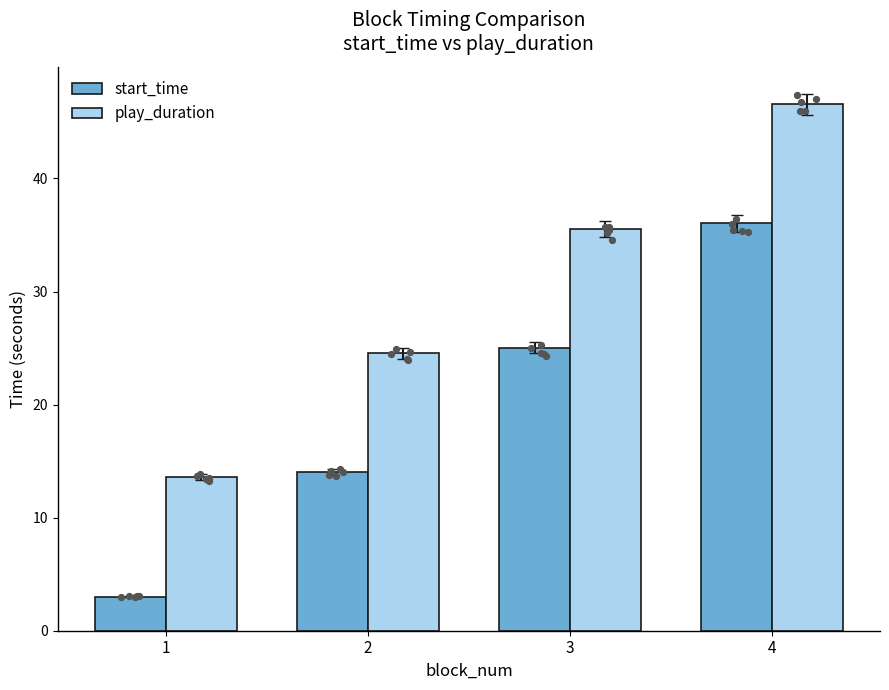

At which category is the sum across all series the highest?

4